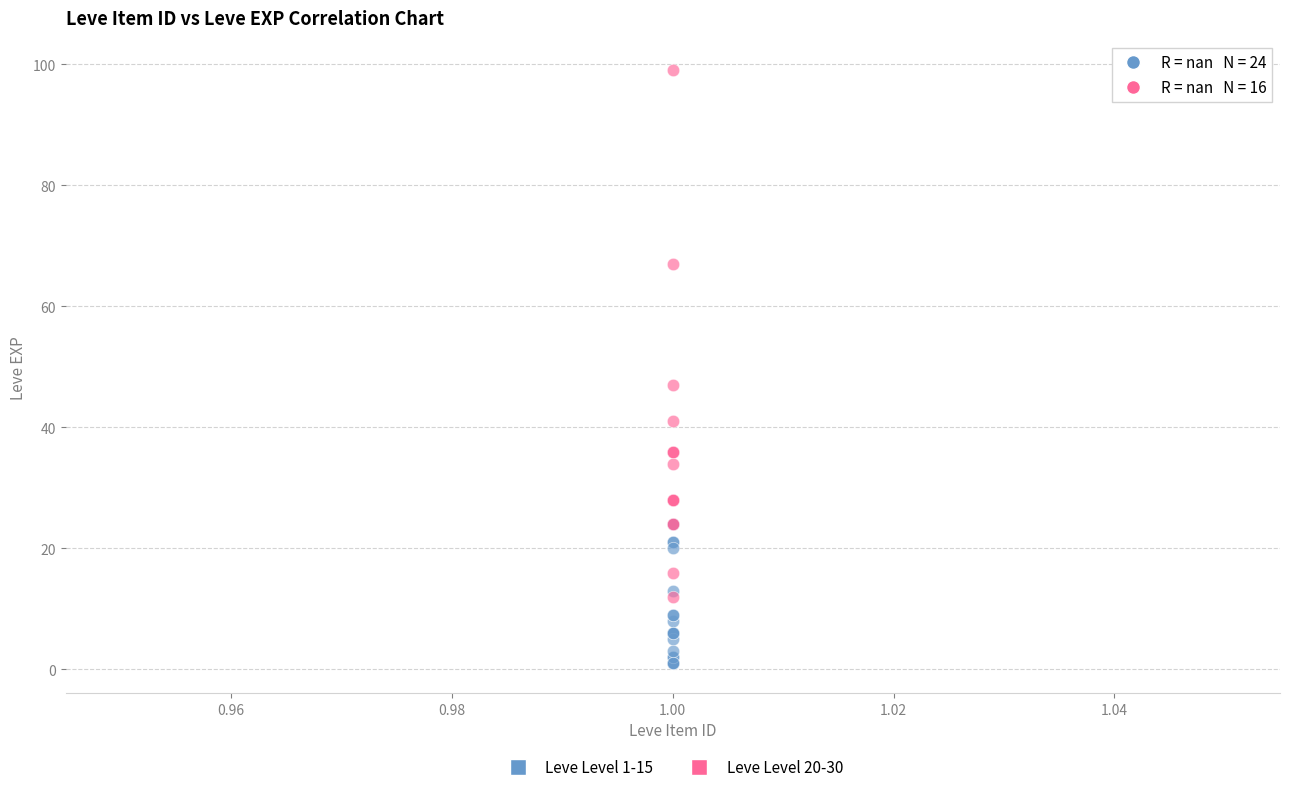

Which series reaches the maximum Y coordinate?

Leve Level 20-30